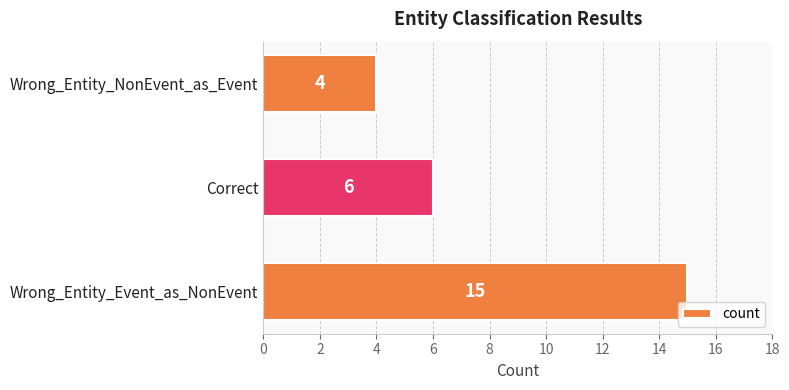

What is the difference between the maximum and second lowest values?

9